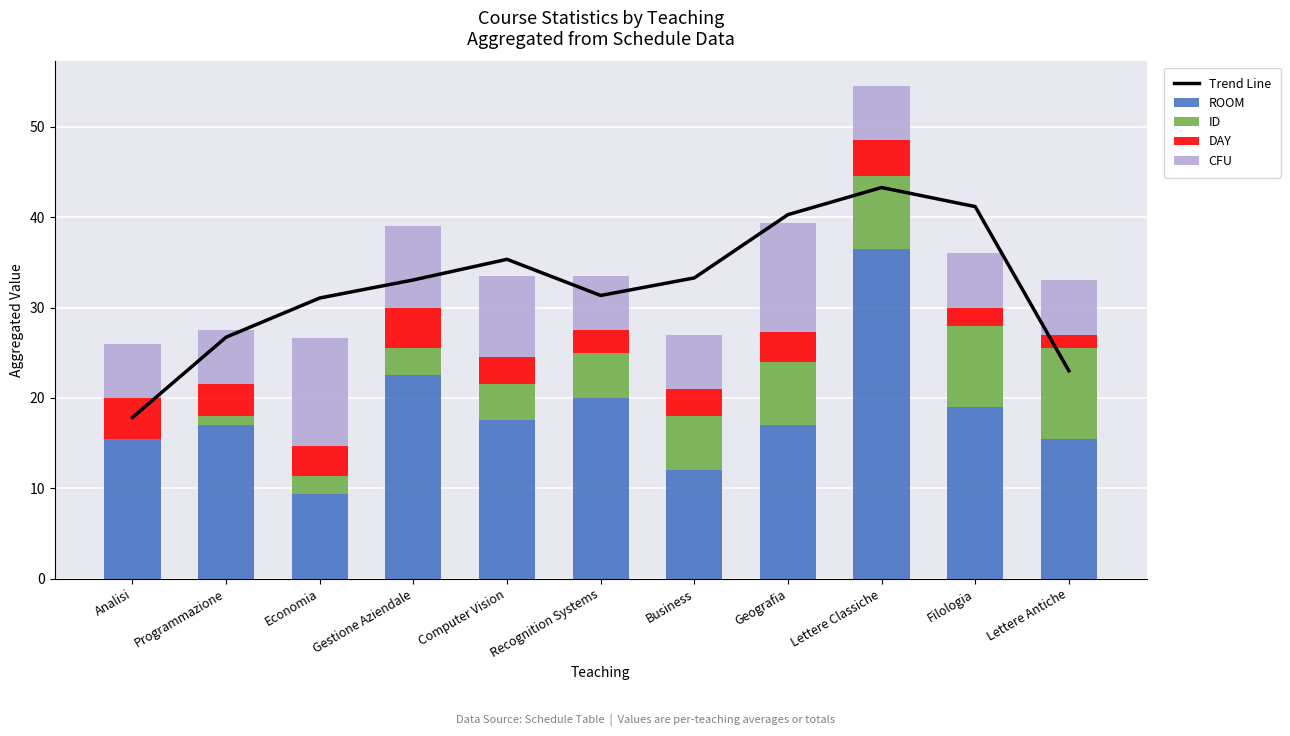

Which series has the largest total across all categories?

Trend Line